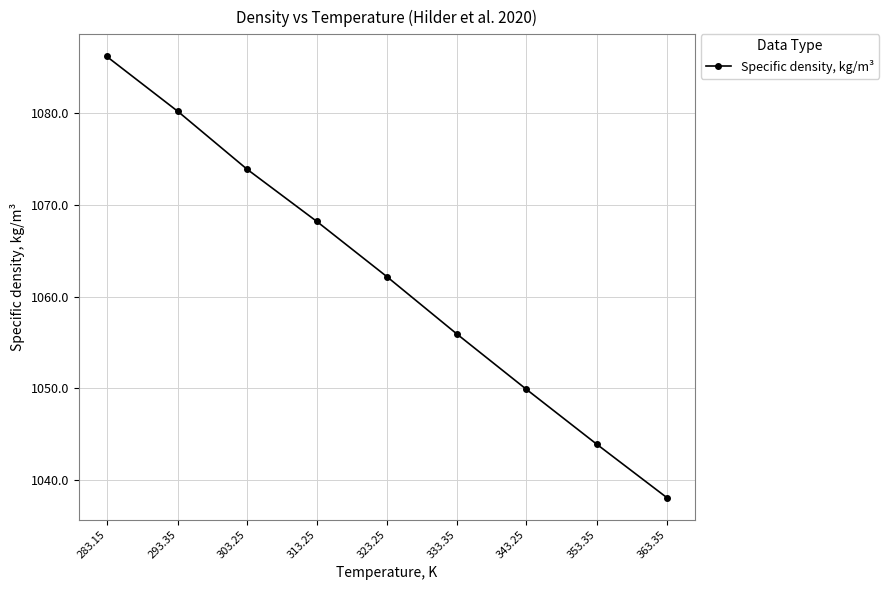

Does the chart display data point markers on the line(s)?

Yes